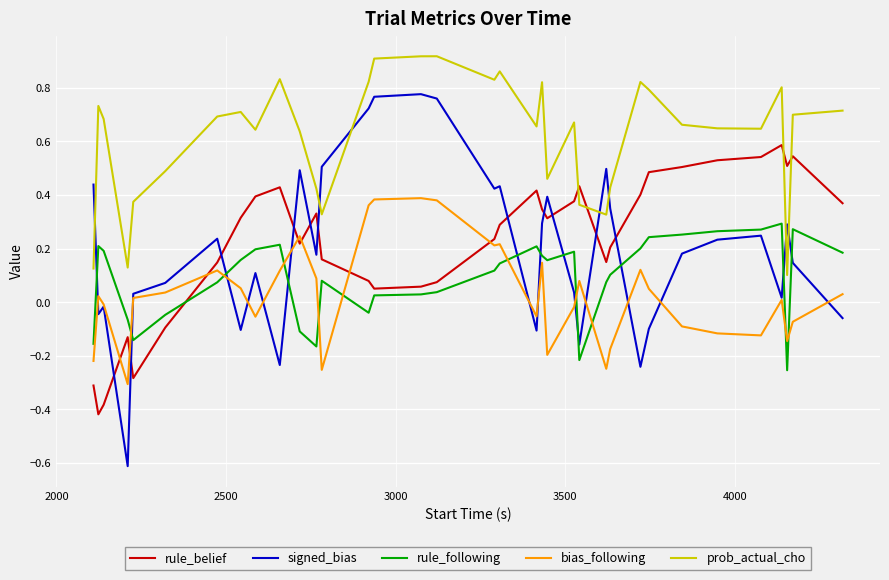

List the series in order of their peak value, lowest first.

rule_following, bias_following, rule_belief, signed_bias, prob_actual_cho